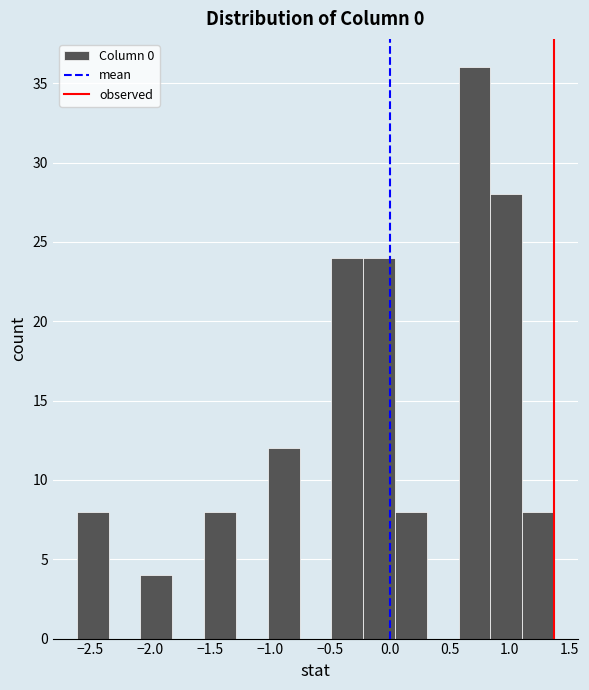

Reading left to right, list every bar in this chart as the range it spans on the x-axis followed by its height. Neither the bar edges nor the heights are printed on the chart, so give them approximately, as read against the axes.

-2.60 to -2.35: 8
-2.35 to -2.10: 0
-2.10 to -1.80: 4
-1.80 to -1.55: 0
-1.55 to -1.30: 8
-1.30 to -1.00: 0
-1.00 to -0.75: 12
-0.75 to -0.50: 0
-0.50 to -0.20: 24
-0.20 to 0.05: 24
0.05 to 0.30: 8
0.30 to 0.55: 0
0.55 to 0.85: 36
0.85 to 1.10: 28
1.10 to 1.35: 8